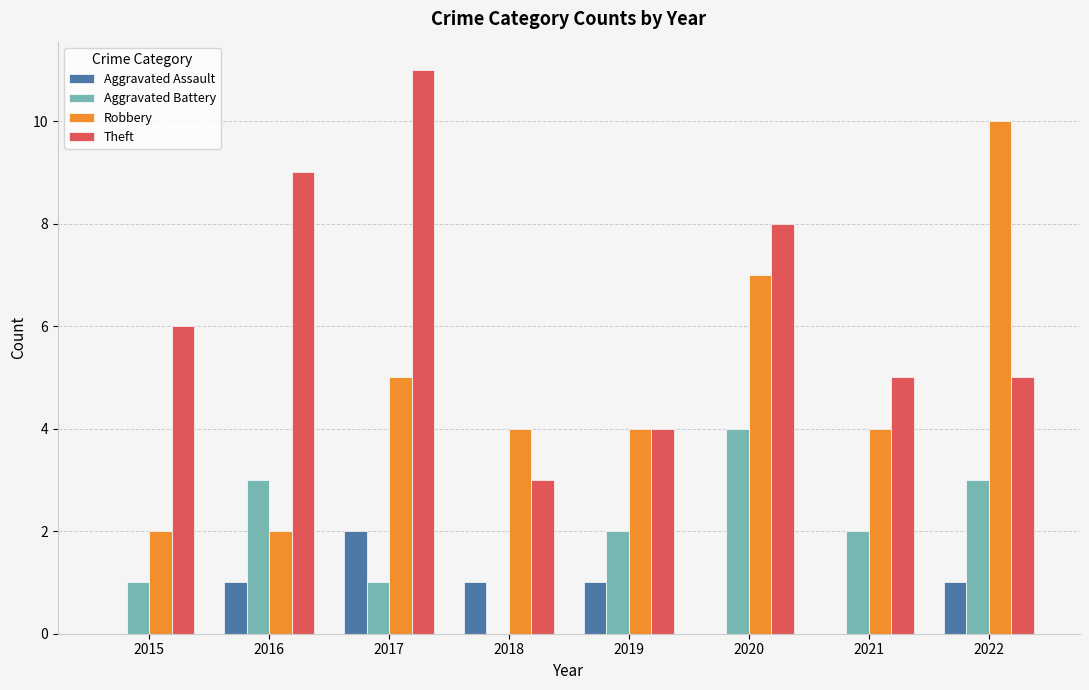

The Robbery series shows 4 at 2018. True or false?

True